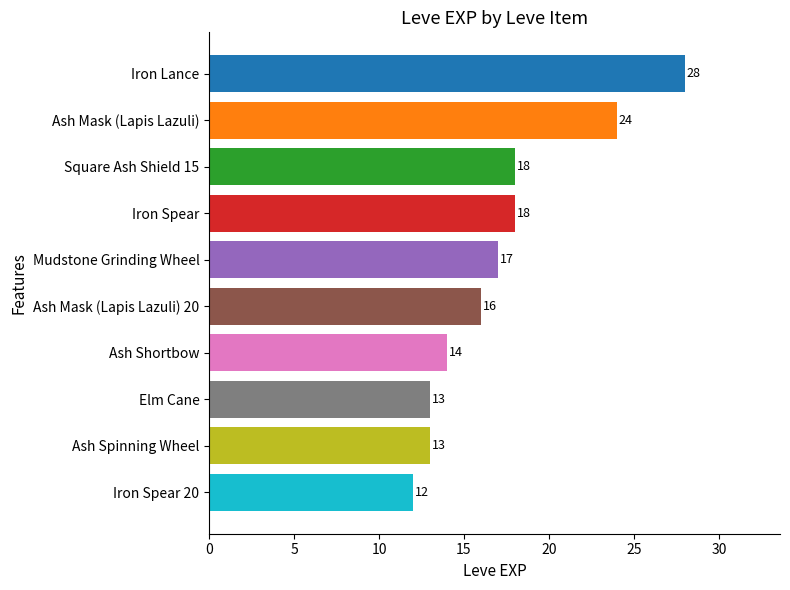

What is the change in value from Elm Cane to Square Ash Shield 15?

+5